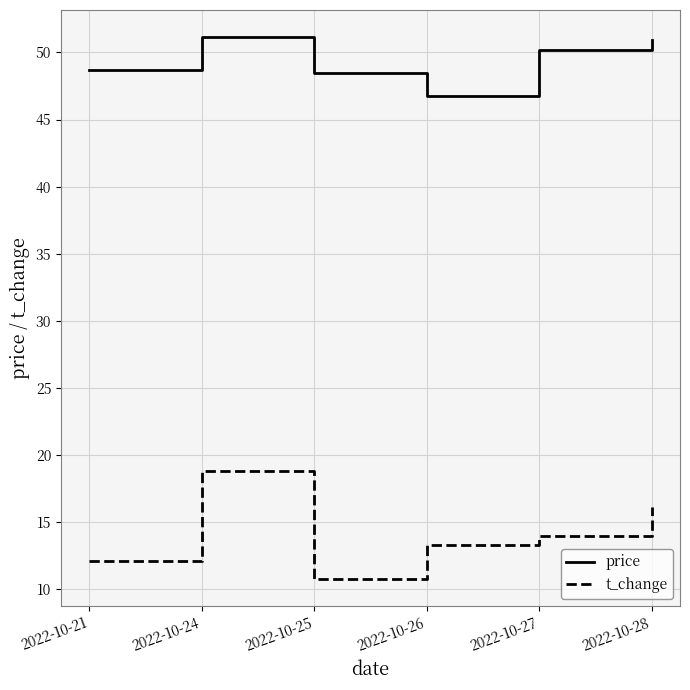

True or false: t_change and price cross at least once.

False